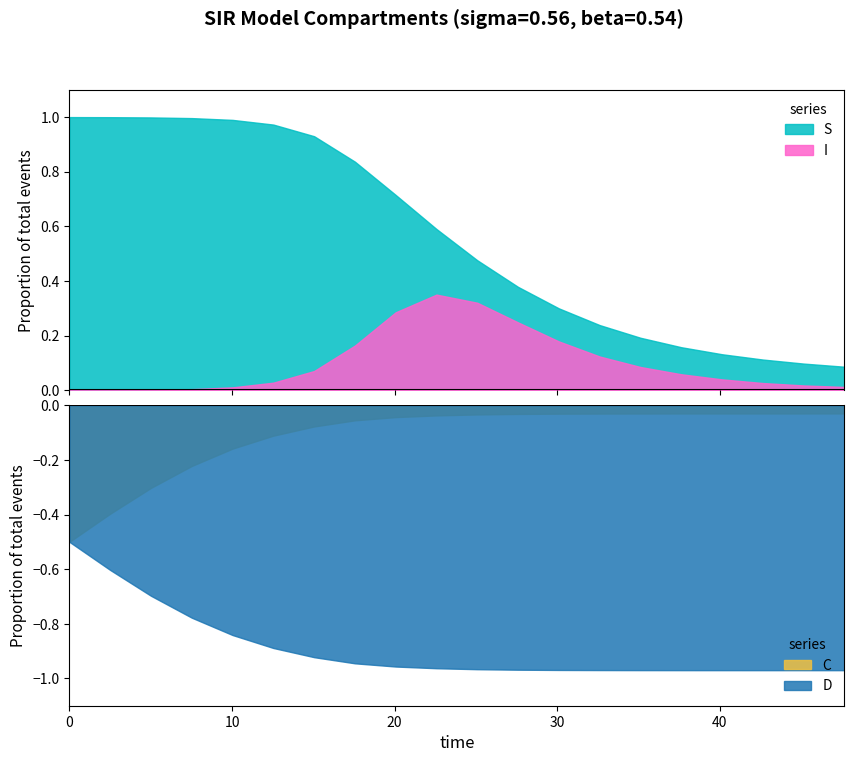

The S series shows 0.2 at 18. True or false?

False